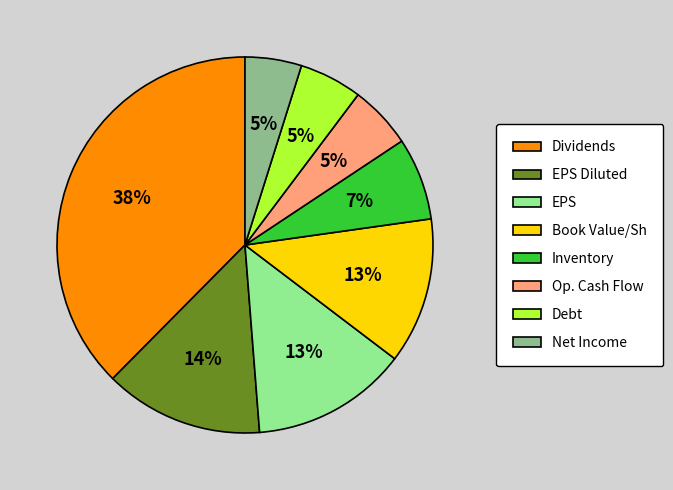

True or false: EPS accounts for 13% of the total.

True